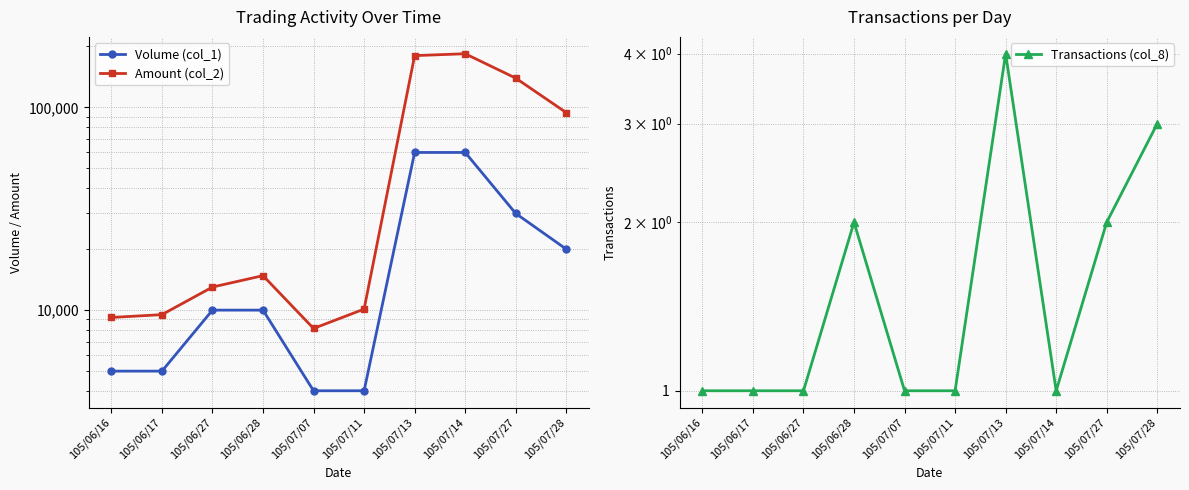

What are all the series names shown in the legend?

Volume (col_1), Amount (col_2), Transactions (col_8)